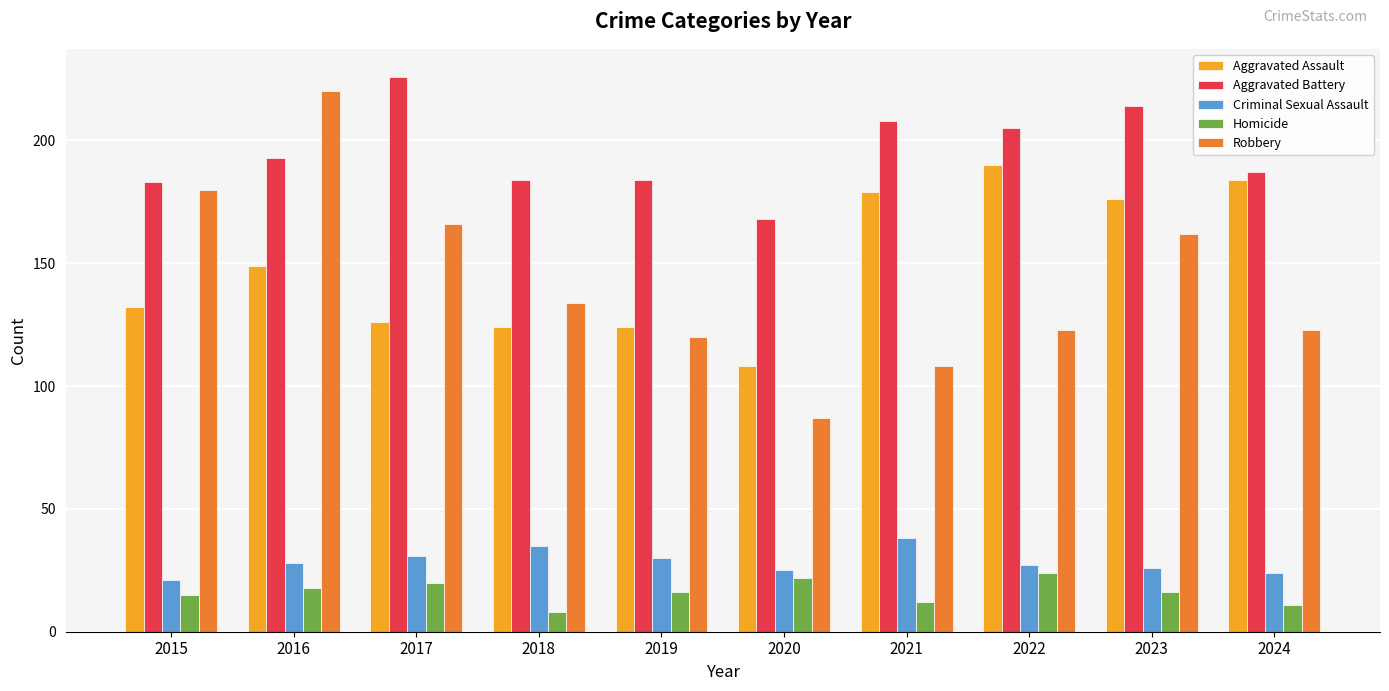

What is the difference between the maximum and minimum values in the Aggravated Assault series?

82